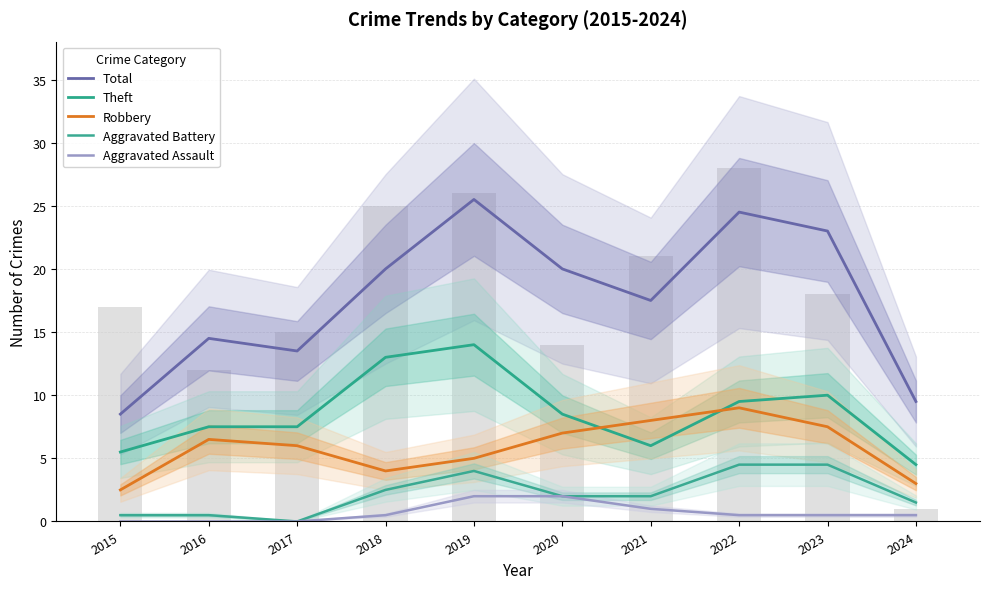

Are the bars grouped side by side (vs. stacked)?

Yes